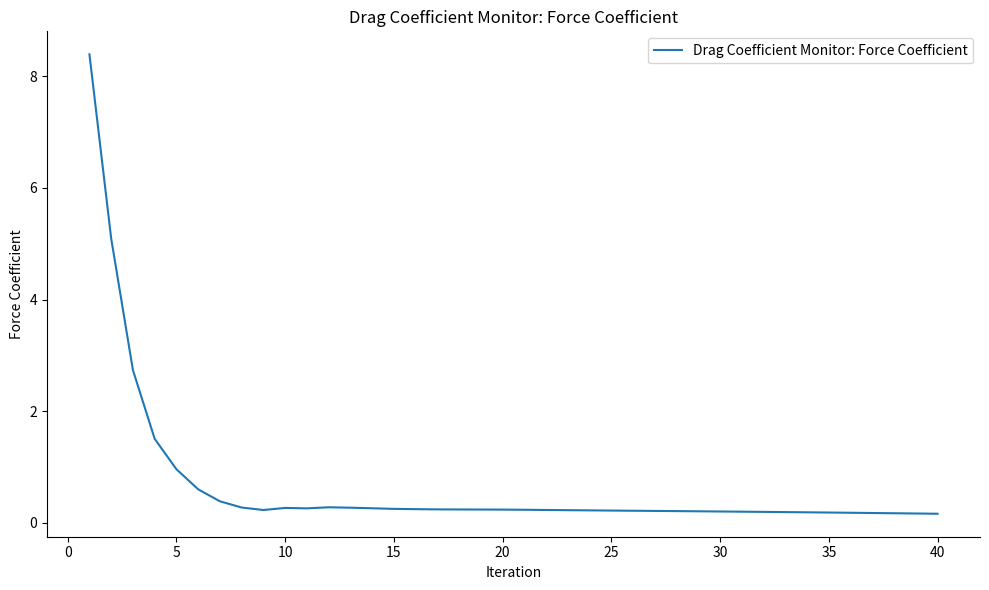

What is the maximum value shown in the chart?

8.4